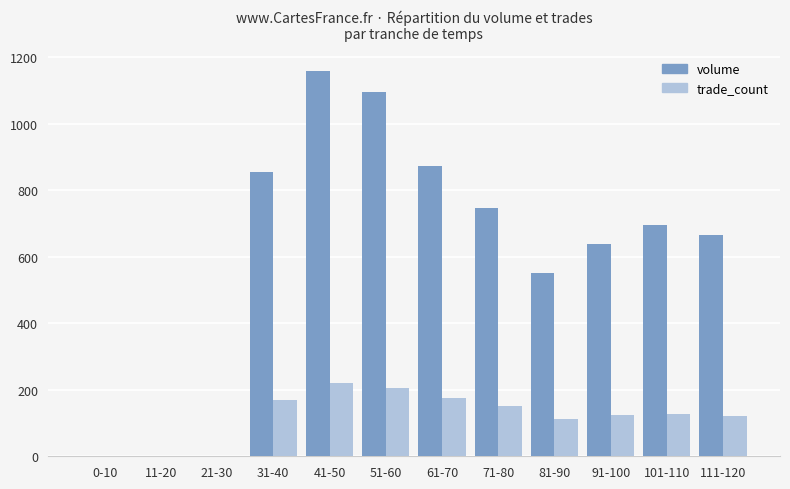

Is the value of trade_count at 0-10 greater than the value of volume at 51-60?

No